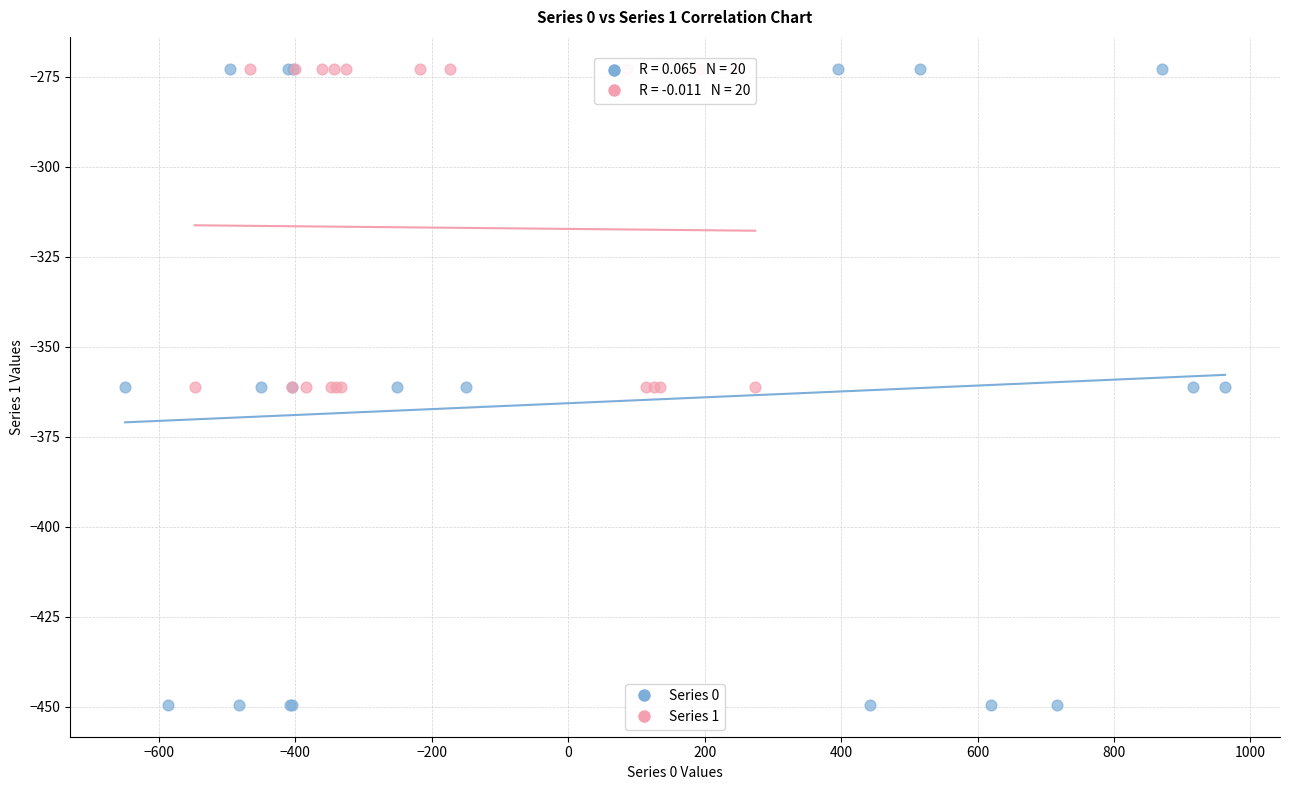

Which series has the widest spread of Y values?

Series 0